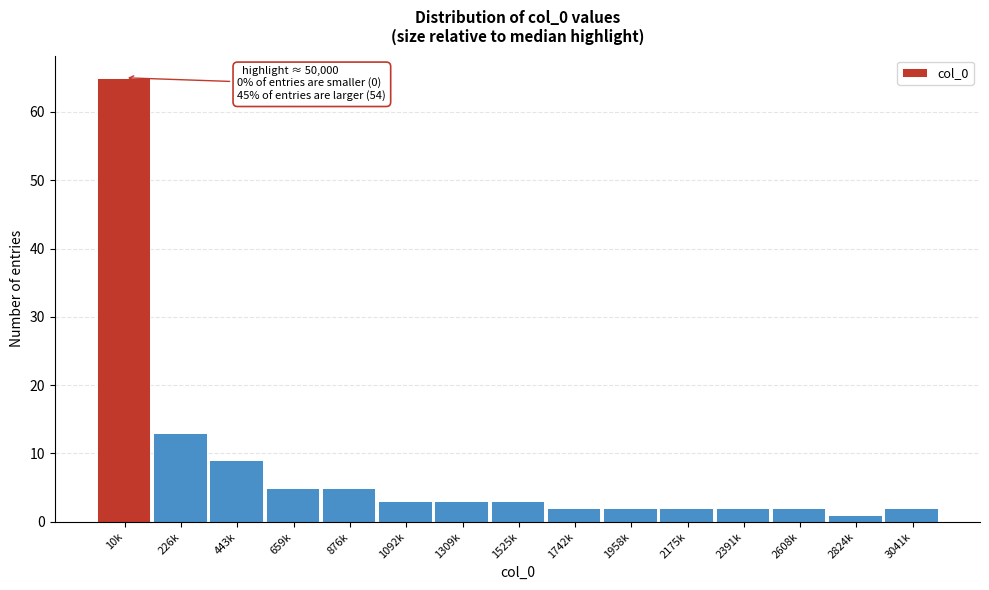

Reading left to right, extract all data points from this chart.

65	13	9	5	5	3	3	3	2	2	2	2	2	1	2